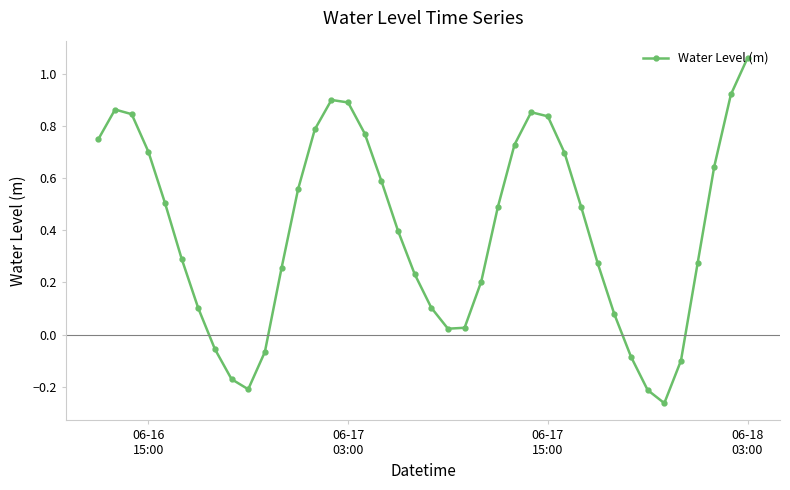

How many interior local valleys (lower than both neighbors) does the data have?

3